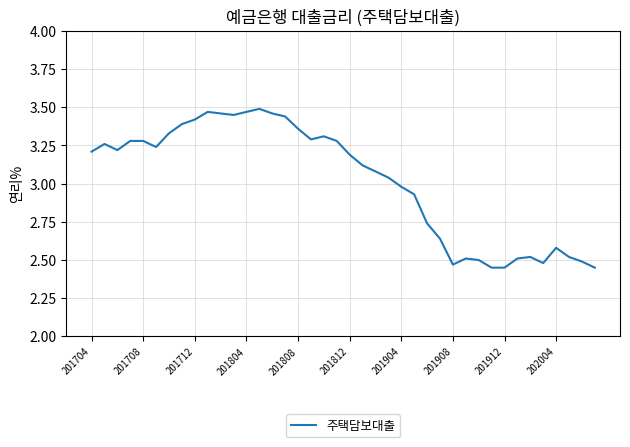

Does the chart display data point markers on the line(s)?

No